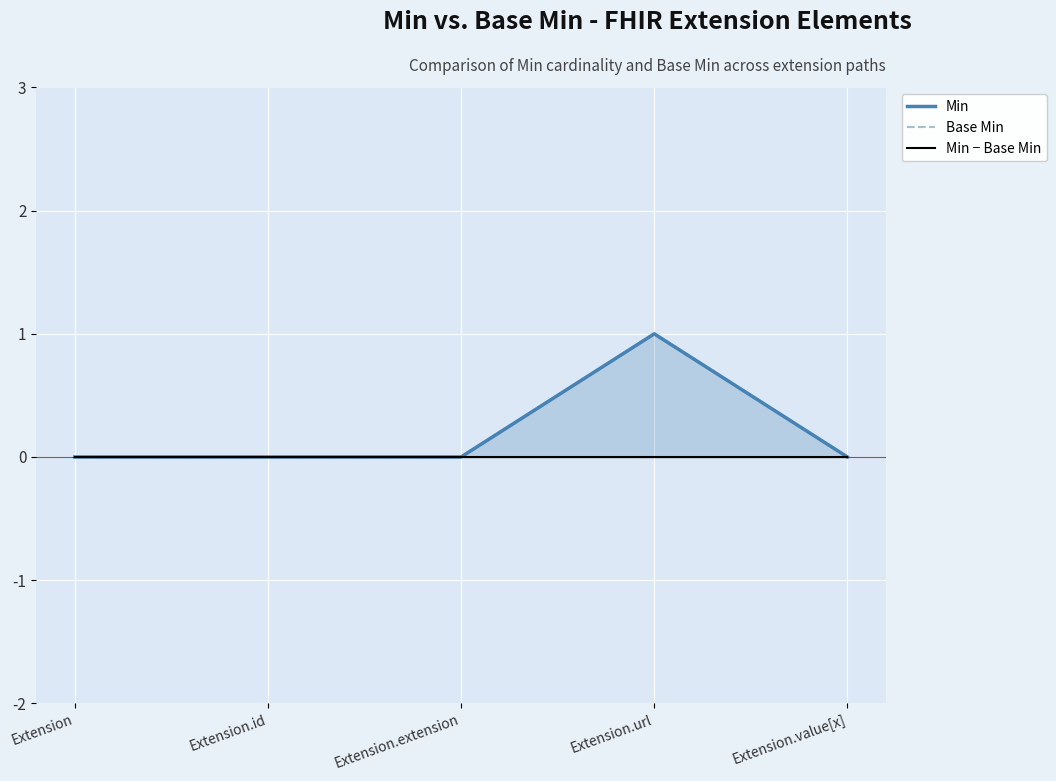

Is the value of Min − Base Min at Extension.extension greater than the value of Base Min at Extension.url?

No